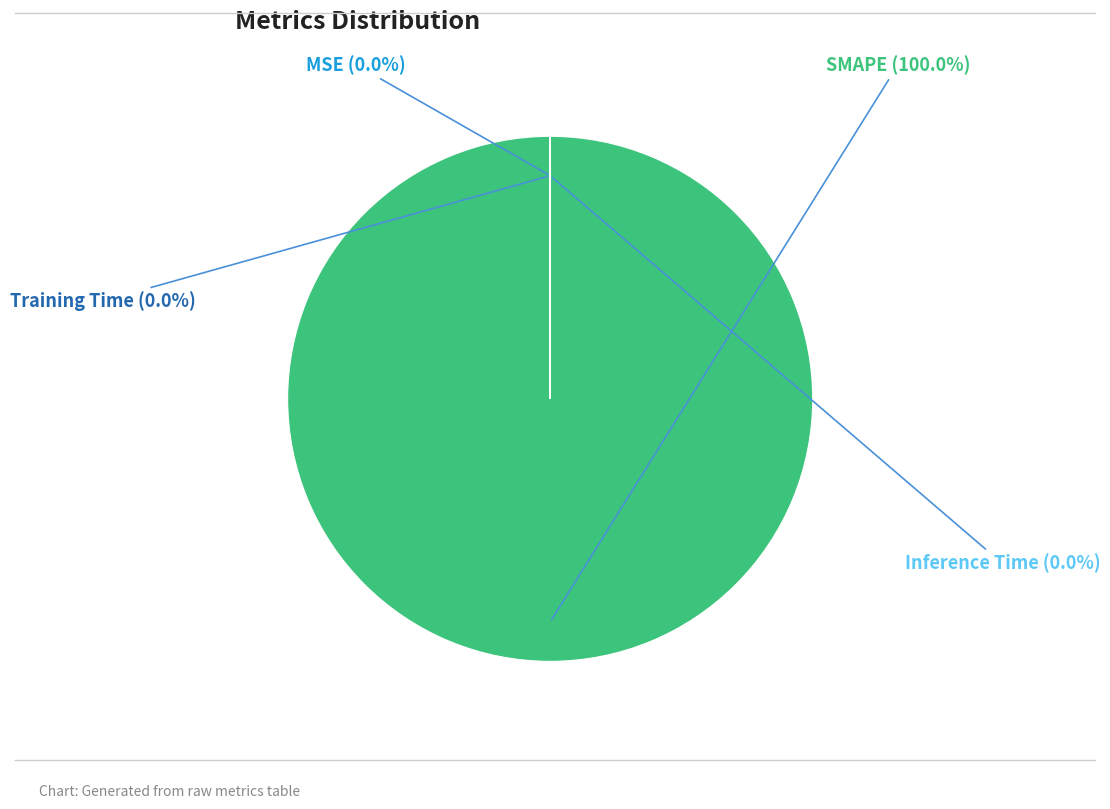

Which category has the biggest portion of the pie?

SMAPE